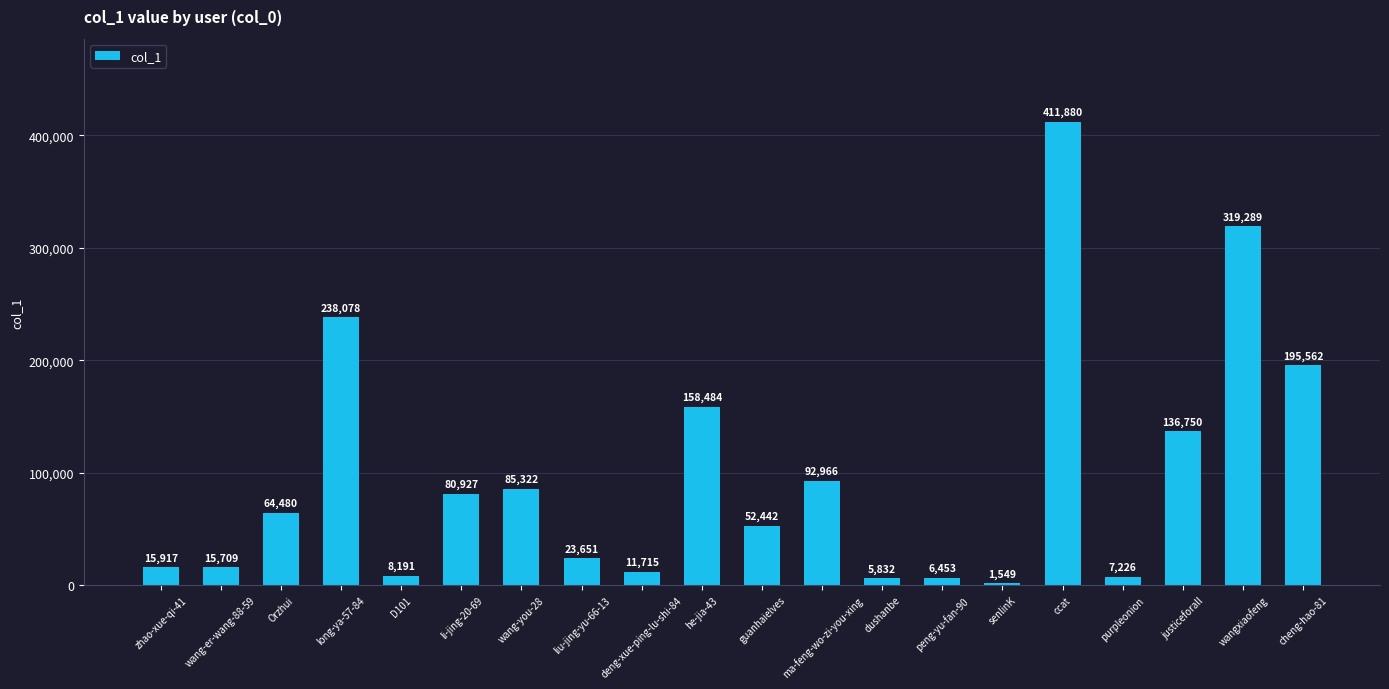

List the labels in order of value, smallest first.

senlinK, dushanbe, peng-yu-fan-90, purpleonion, D101, deng-xue-ping-lu-shi-84, wang-er-wang-88-59, zhao-xue-qi-41, liu-jing-yu-66-13, guanhaielves, Orzhui, li-jing-20-69, wang-you-28, ma-feng-wo-zi-you-xing, justiceforall, he-jia-43, cheng-hao-81, long-ya-57-84, wangxiaofeng, ccat